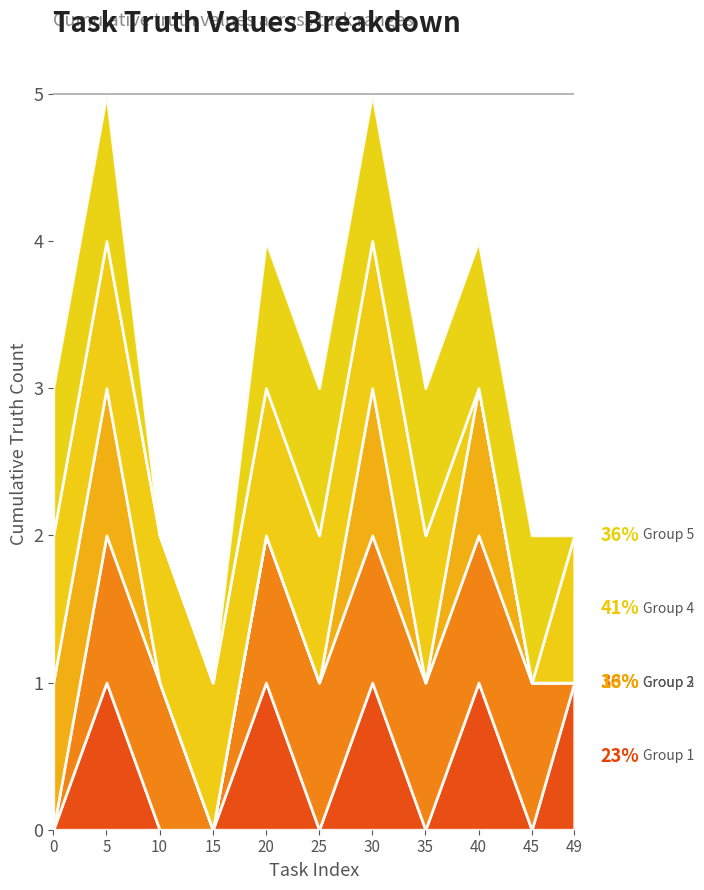

Does the chart have visible grid lines?

No